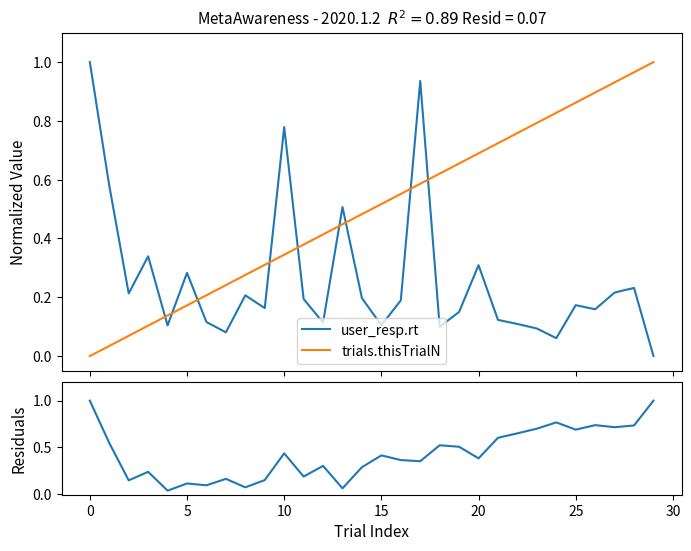

Rank the series by their average value, from lowest to highest.

user_resp.rt, residuals, trials.thisTrialN